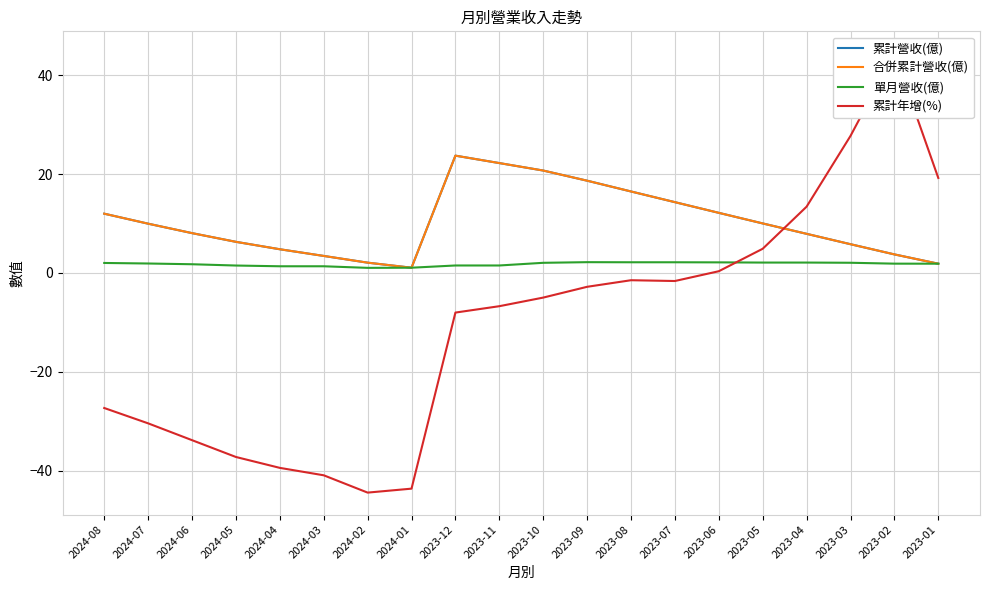

Which series has the largest range (max minus min)?

累計年增(%)